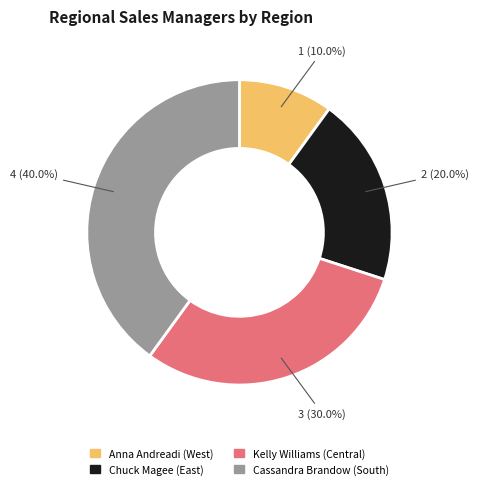

To the nearest percent, what portion does Cassandra Brandow represent?

40%